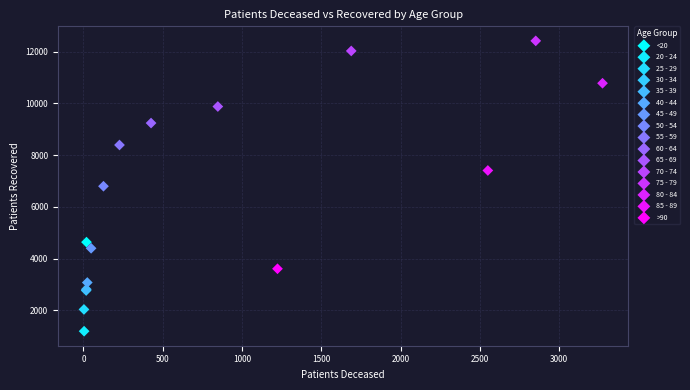

Which series contains the lowest Y value?

20 - 24